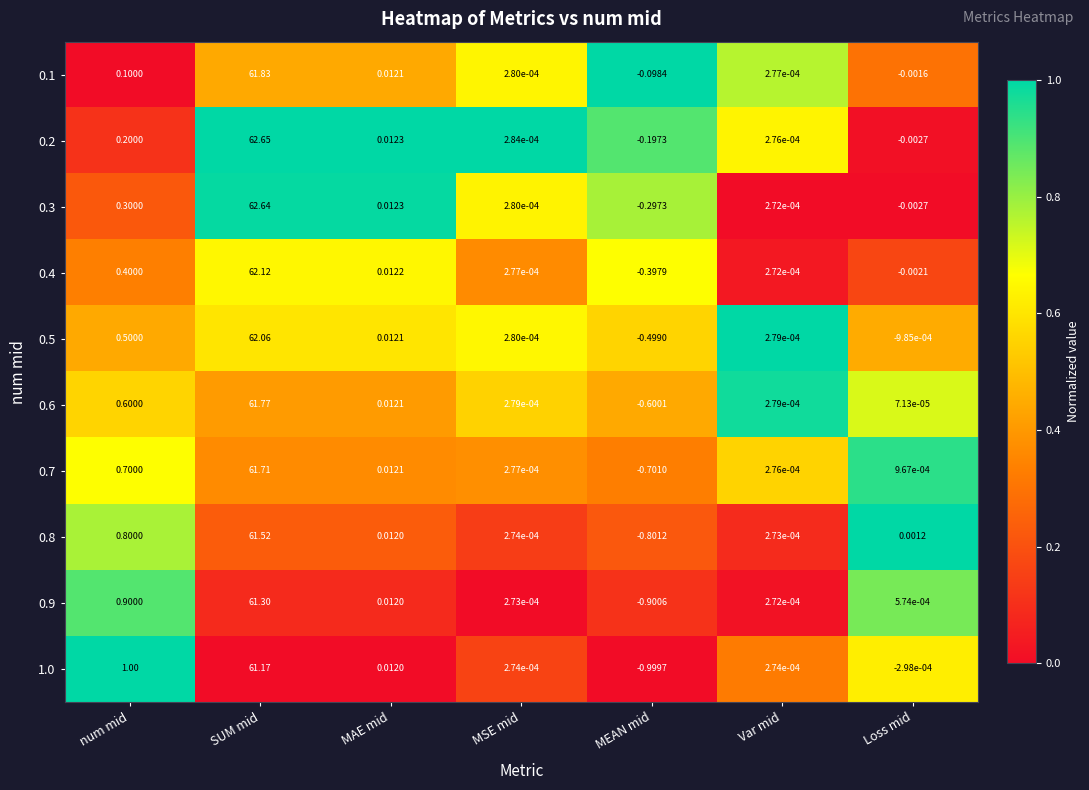

Rank the series at MEAN mid from highest to lowest value.

0.1, 0.2, 0.3, 0.4, 0.5, 0.6, 0.7, 0.8, 0.9, 1.0